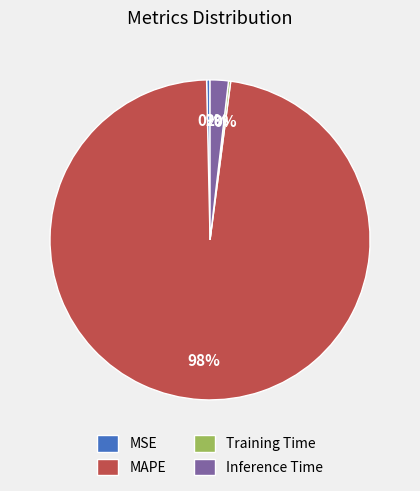

Do MSE and Inference Time together represent more than half of the pie?

No